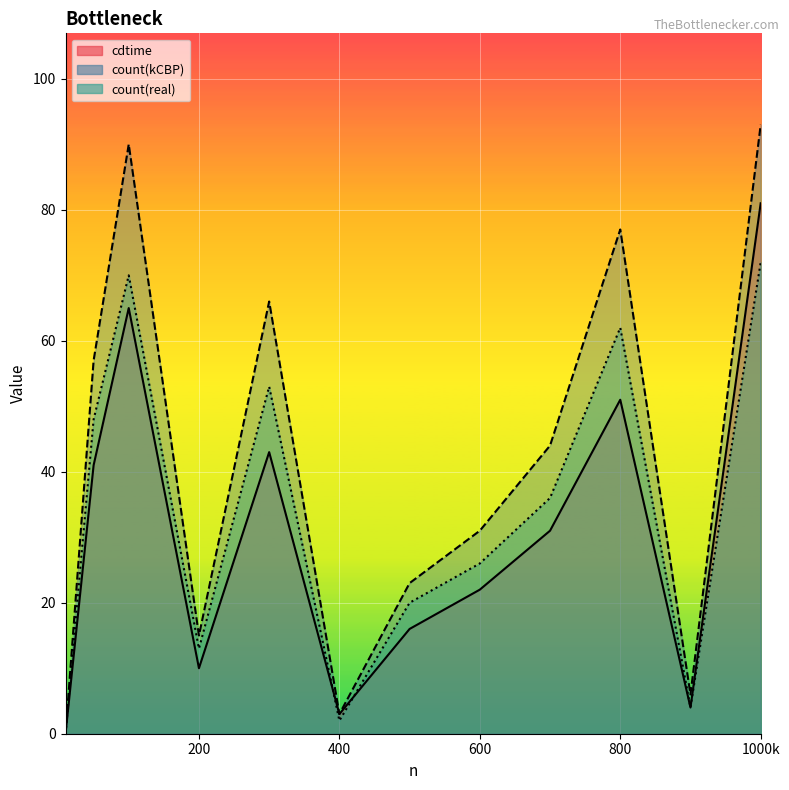

How many positive values does the cdtime series have?

11